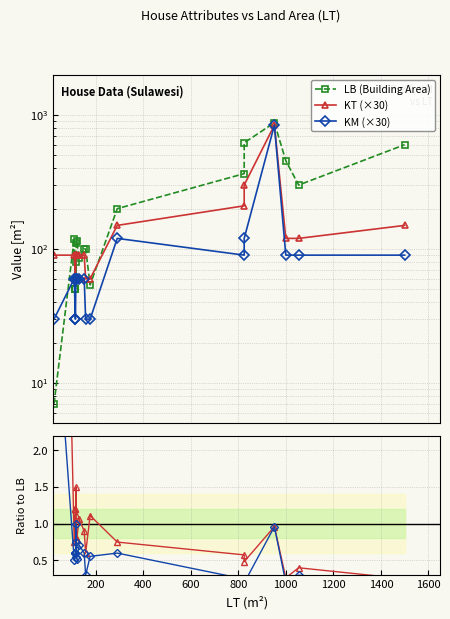

Reading left to right, what are all the values shown in this chart?

LB (Building Area): 7.0	119.0	50.0	50.0	50.0	80.0	60.0	110.0	115.0	85.0	100.0	100.0	54.0	200.0	365.0	620.0	875.0	456.0	300.0	600.0
KT (×30): 90.0	90.0	60.0	60.0	60.0	90.0	90.0	90.0	90.0	90.0	90.0	60.0	60.0	150.0	210.0	300.0	840.0	120.0	120.0	150.0
KM (×30): 30.0	60.0	30.0	30.0	30.0	60.0	60.0	60.0	60.0	60.0	60.0	30.0	30.0	120.0	90.0	120.0	840.0	90.0	90.0	90.0
KT/LB: 12.9	0.8	1.2	1.2	1.2	1.1	1.5	0.8	0.8	1.1	0.9	0.6	1.1	0.8	0.6	0.5	1.0	0.3	0.4	0.2
KM/LB: 4.3	0.5	0.6	0.6	0.6	0.8	1.0	0.5	0.5	0.7	0.6	0.3	0.6	0.6	0.2	0.2	1.0	0.2	0.3	0.1